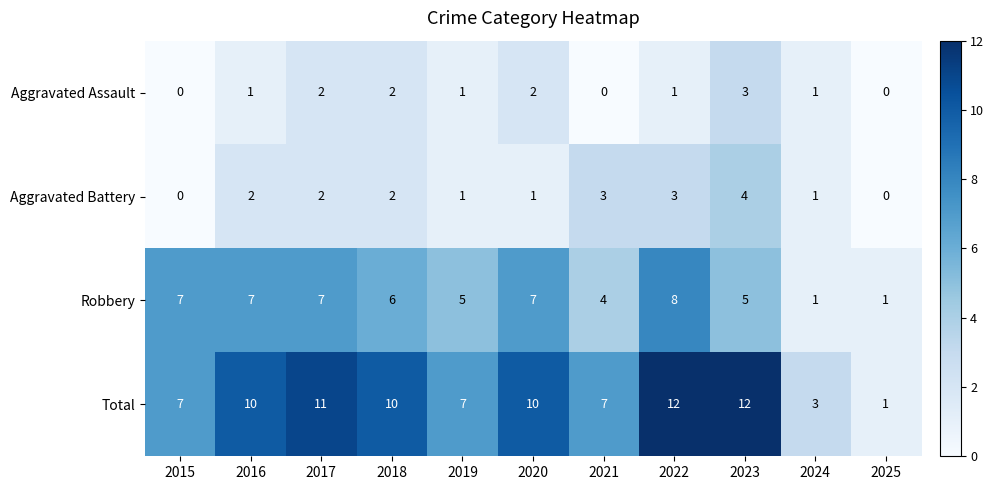

Which series has the largest range (max minus min)?

Total